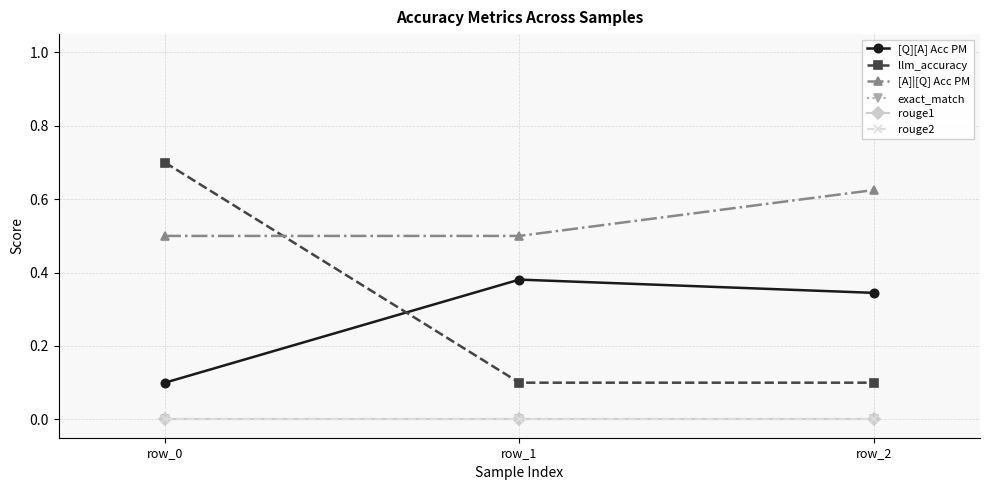

Rank the categories by llm_accuracy value from highest to lowest.

row_0, row_1, row_2